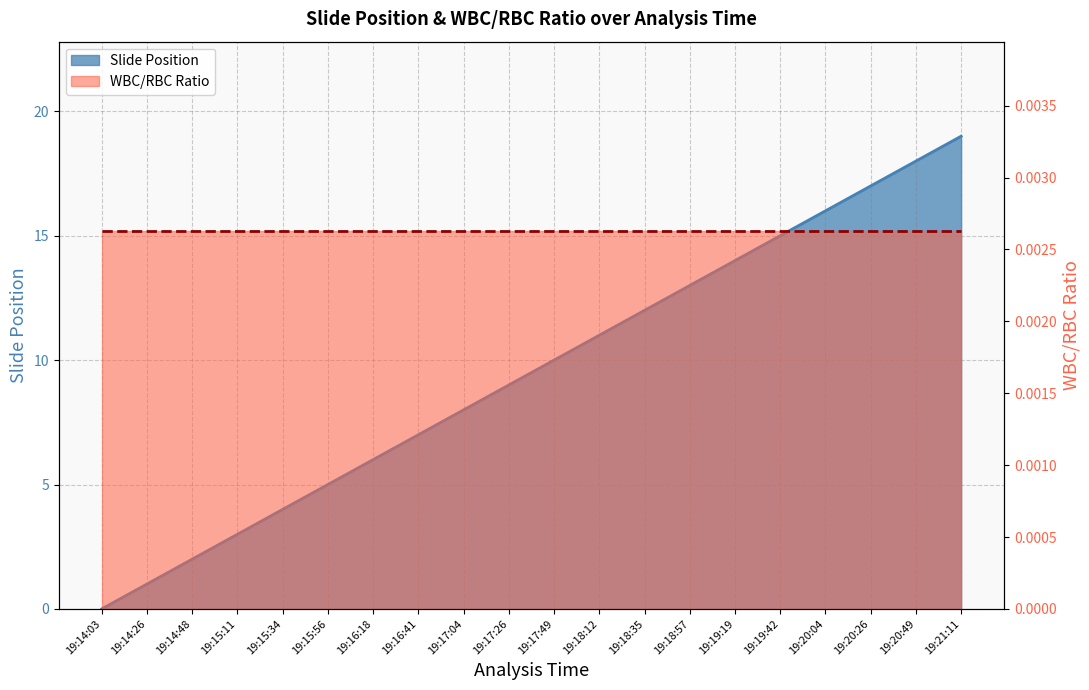

What is the difference between the maximum and second lowest values?

18